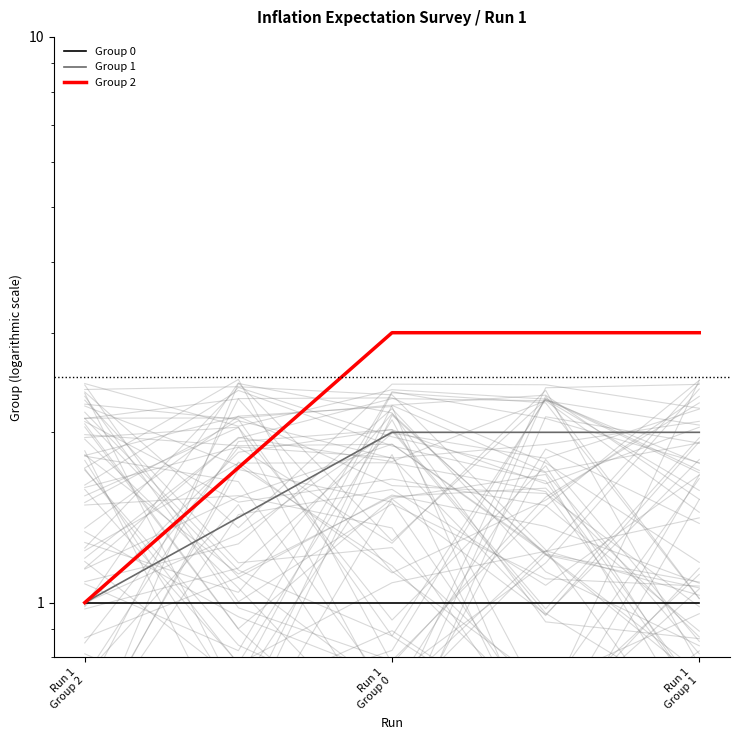

What is the spread (max minus min) of values at Run 1
Group 1?

2